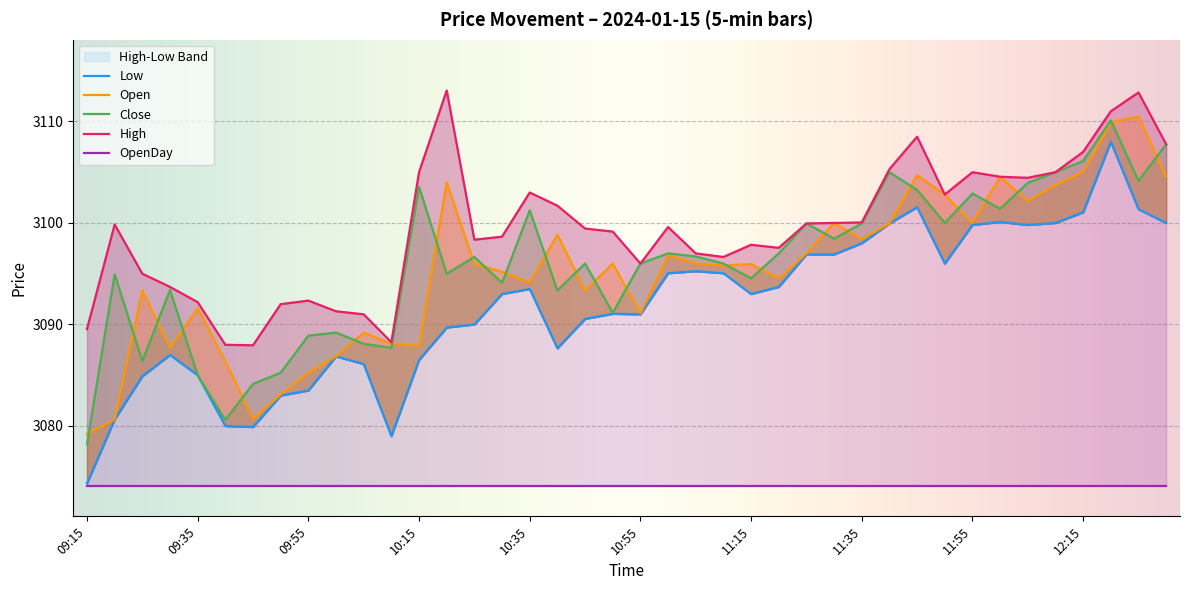

Reading right to left, list all the values displayed in this chart.

Low: 3100.0	3101.3	3108.0	3101.1	3100.0	3099.8	3100.1	3099.8	3096.0	3101.6	3099.9	3098.0	3096.9	3096.9	3093.7	3093.0	3095.1	3095.2	3095.1	3091.0	3091.1	3090.6	3087.7	3093.5	3093.0	3090.0	3089.7	3086.5	3079.0	3086.1	3086.8	3083.5	3083.0	3079.9	3080.0	3085.0	3087.0	3084.9	3080.7	3074.3
Open: 3104.6	3110.5	3109.9	3105.0	3103.8	3102.2	3104.6	3100.0	3102.8	3104.7	3099.9	3098.4	3100.0	3097.0	3094.6	3095.9	3095.8	3096.0	3096.8	3091.1	3096.0	3093.3	3098.8	3094.1	3095.2	3095.9	3104.0	3087.9	3088.1	3089.2	3086.8	3085.2	3083.1	3080.7	3086.4	3091.6	3087.7	3093.3	3080.7	3079.2
Close: 3107.8	3104.2	3110.1	3106.1	3105.0	3103.9	3101.4	3102.9	3100.0	3103.2	3105.0	3099.9	3098.4	3099.9	3097.0	3094.6	3096.0	3096.7	3097.0	3096.0	3091.2	3096.0	3093.3	3101.2	3094.1	3096.7	3095.0	3103.6	3087.7	3088.1	3089.2	3088.9	3085.2	3084.2	3080.6	3085.0	3093.4	3086.4	3094.9	3078.2
High: 3107.8	3112.8	3111.0	3107.0	3105.0	3104.4	3104.6	3105.0	3102.8	3108.5	3105.3	3100.1	3100.0	3099.9	3097.6	3097.8	3096.7	3097.0	3099.6	3096.0	3099.2	3099.4	3101.7	3103.0	3098.7	3098.3	3113.1	3105.0	3088.2	3091.0	3091.3	3092.3	3092.0	3087.9	3088.0	3092.2	3093.7	3095.0	3099.8	3089.6